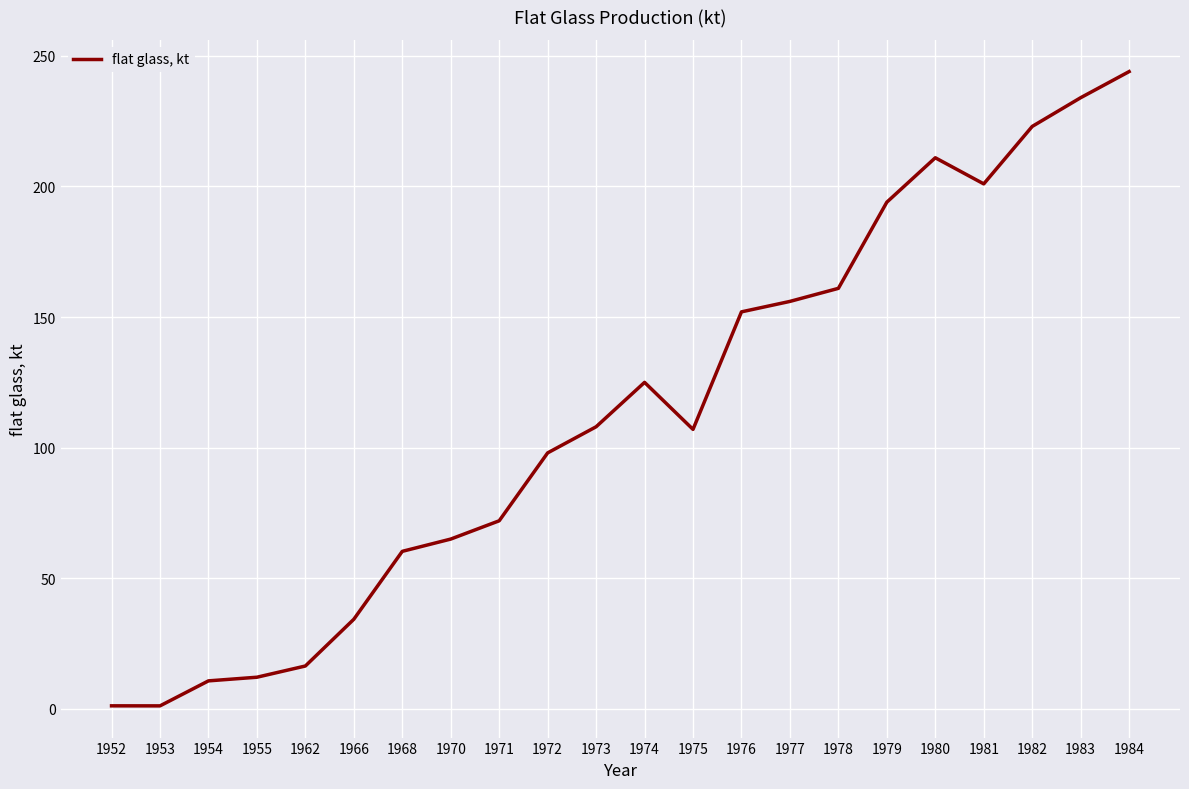

How many series are shown in this chart?

1